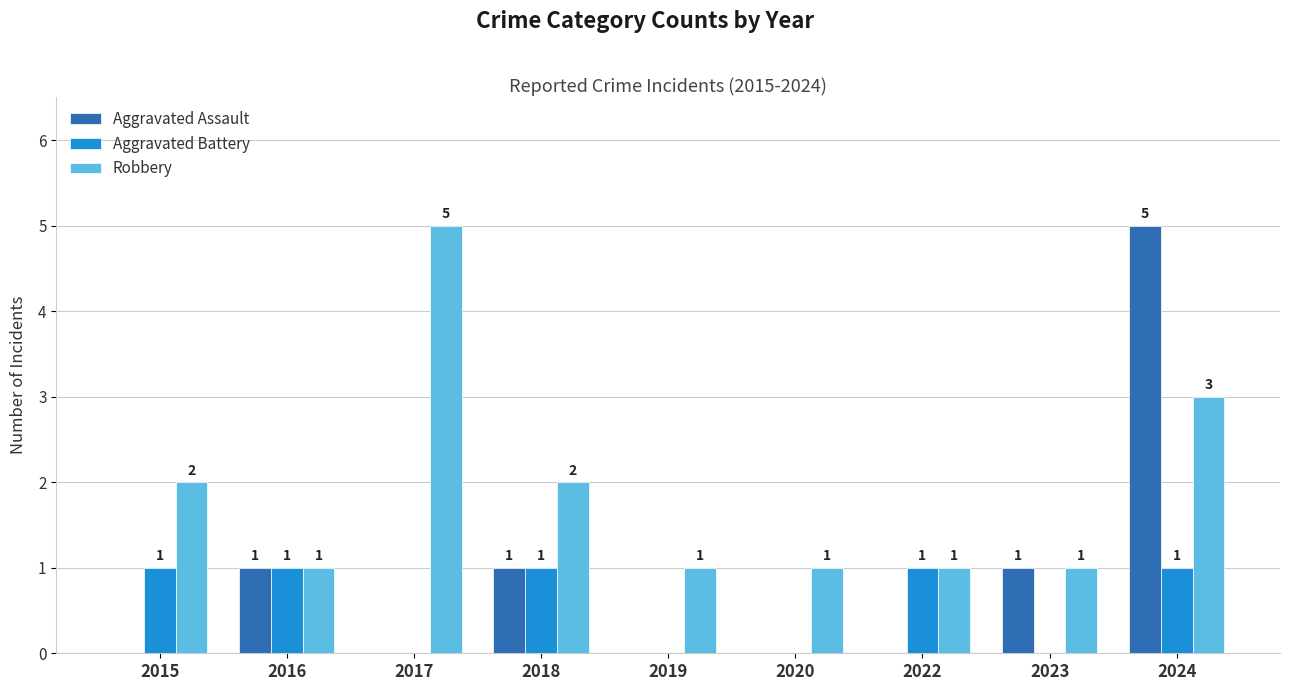

Which series has the largest range (max minus min)?

Aggravated Assault